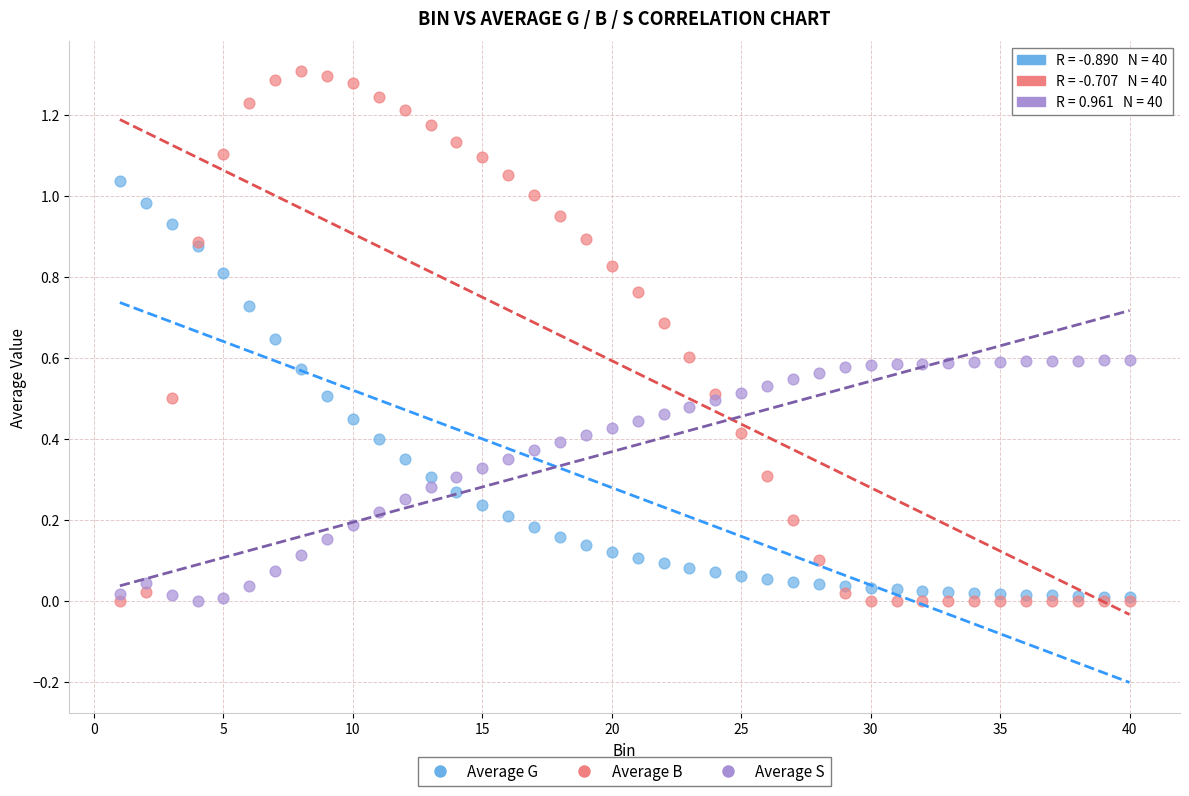

What are all the series names shown in the legend?

Average G, Average B, Average S